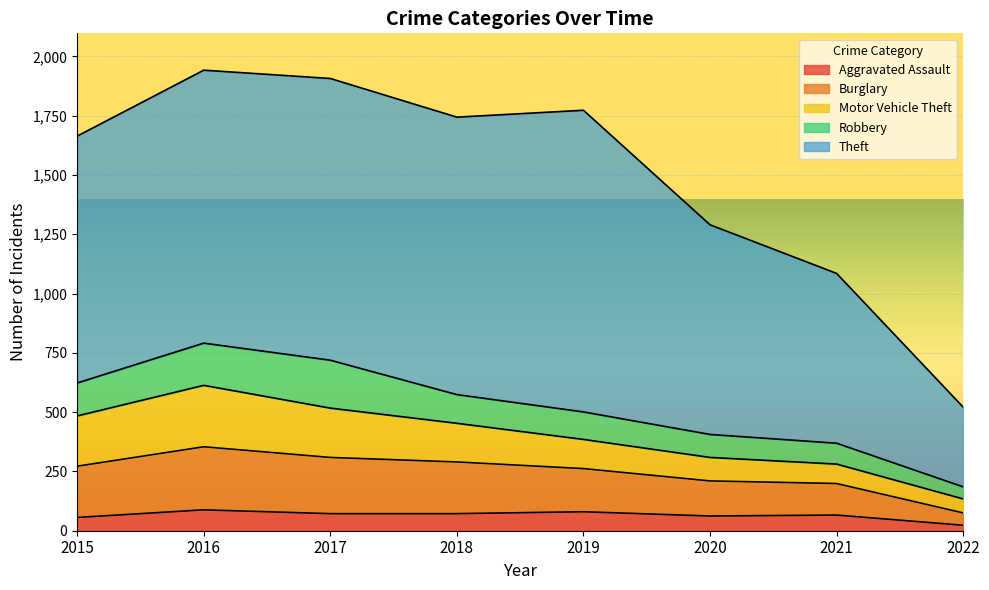

True or false: Robbery has a value of 69 at 2019.

False